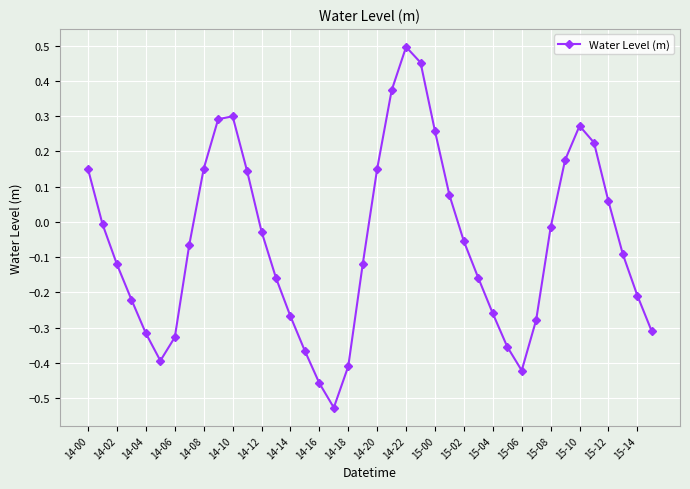

How many interior local peaks (higher than both neighbors) does the data have?

3